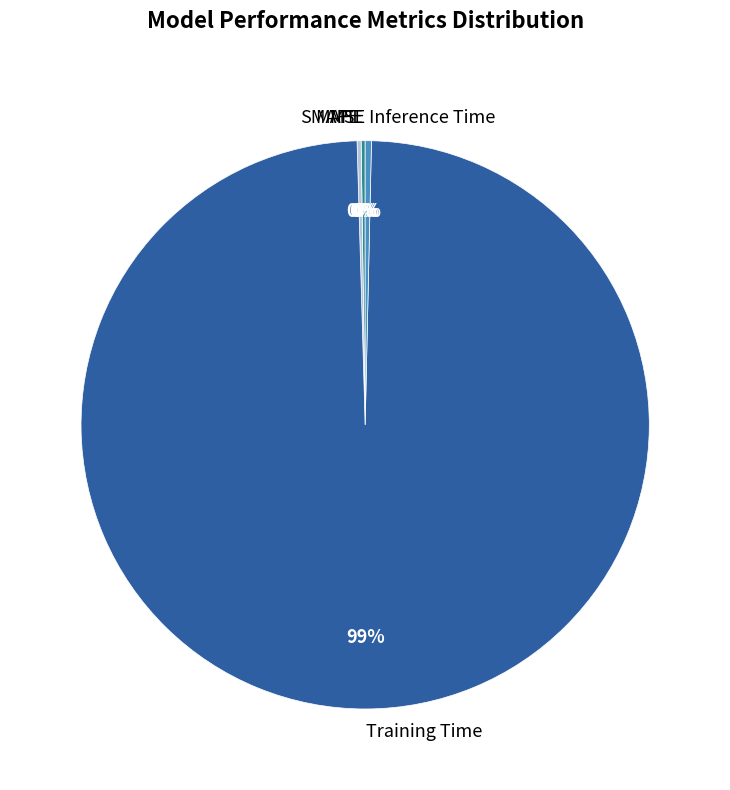

To the nearest percent, what is the average slice percentage?

20%